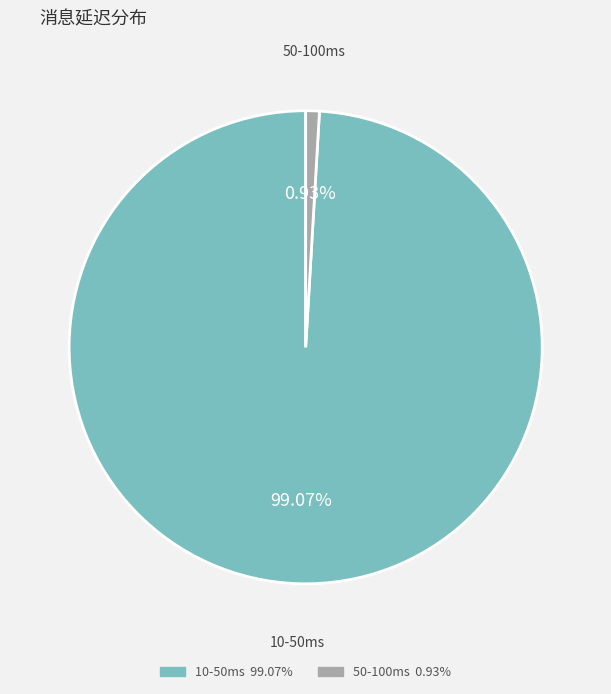

How many segments does this pie chart have?

2